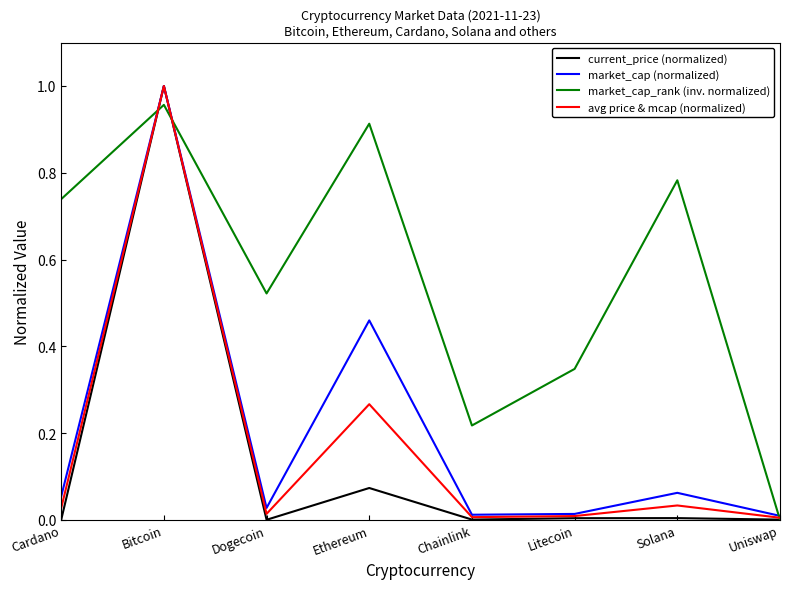

Is it true that avg price & mcap (normalized) equals 0.0 at Chainlink?

True